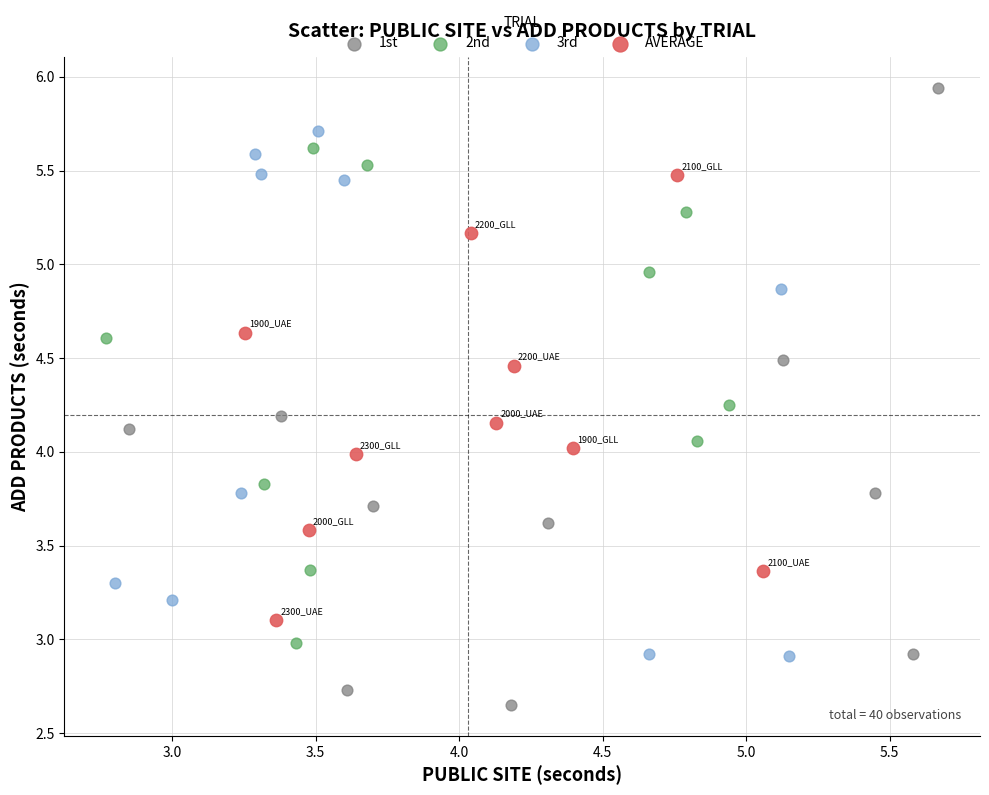

Which series contains the lowest Y value?

1st